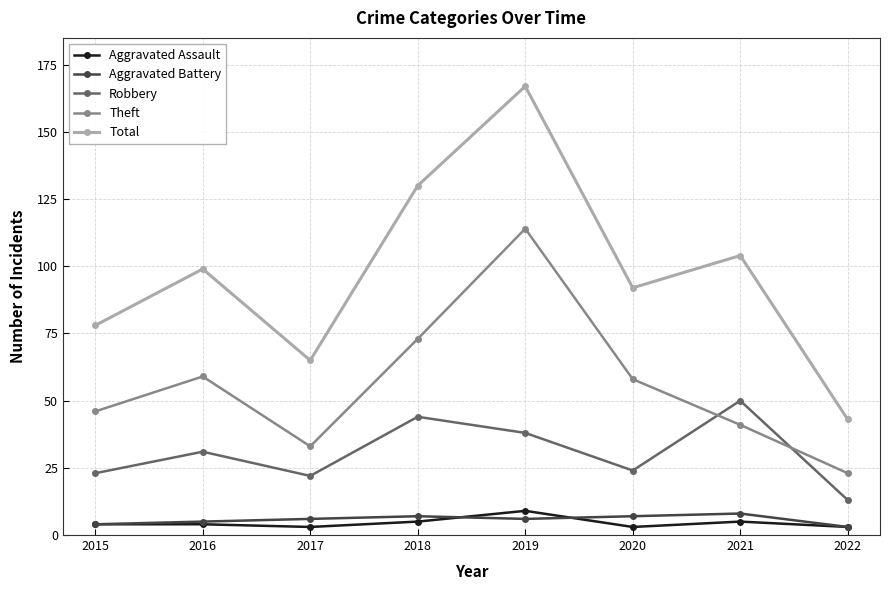

What is the difference between the Aggravated Battery values at 2020 and 2021?

1